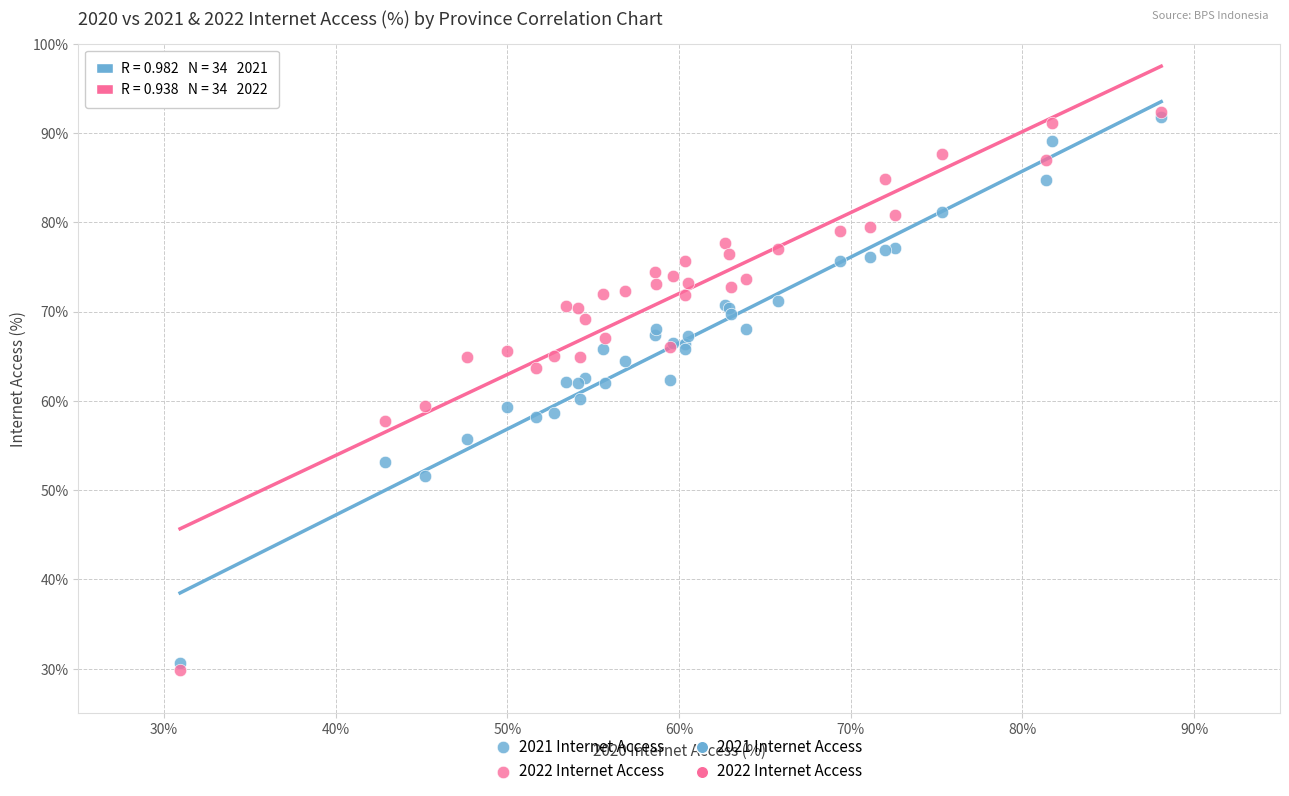

Which series has the widest spread of Y values?

2022 Internet Access